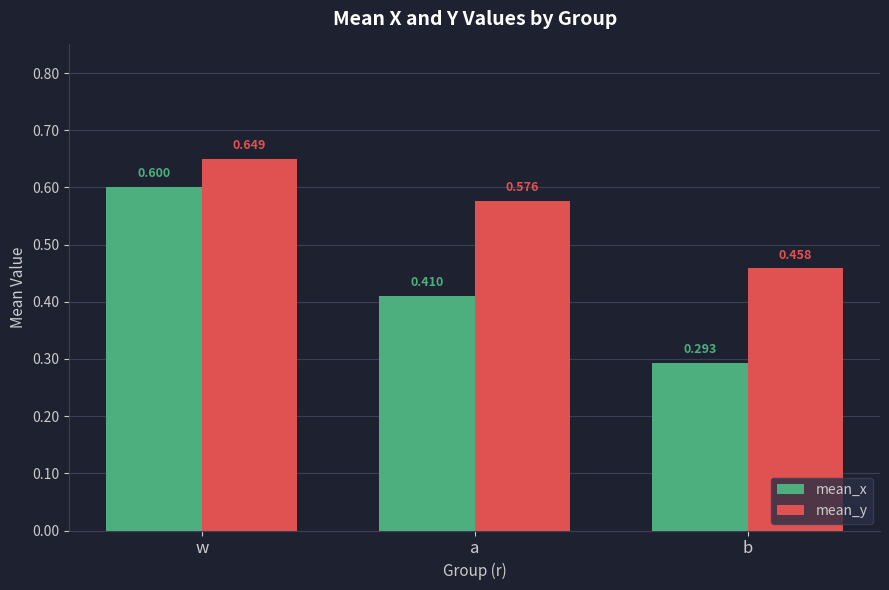

Which category has the lowest value across all series?

b